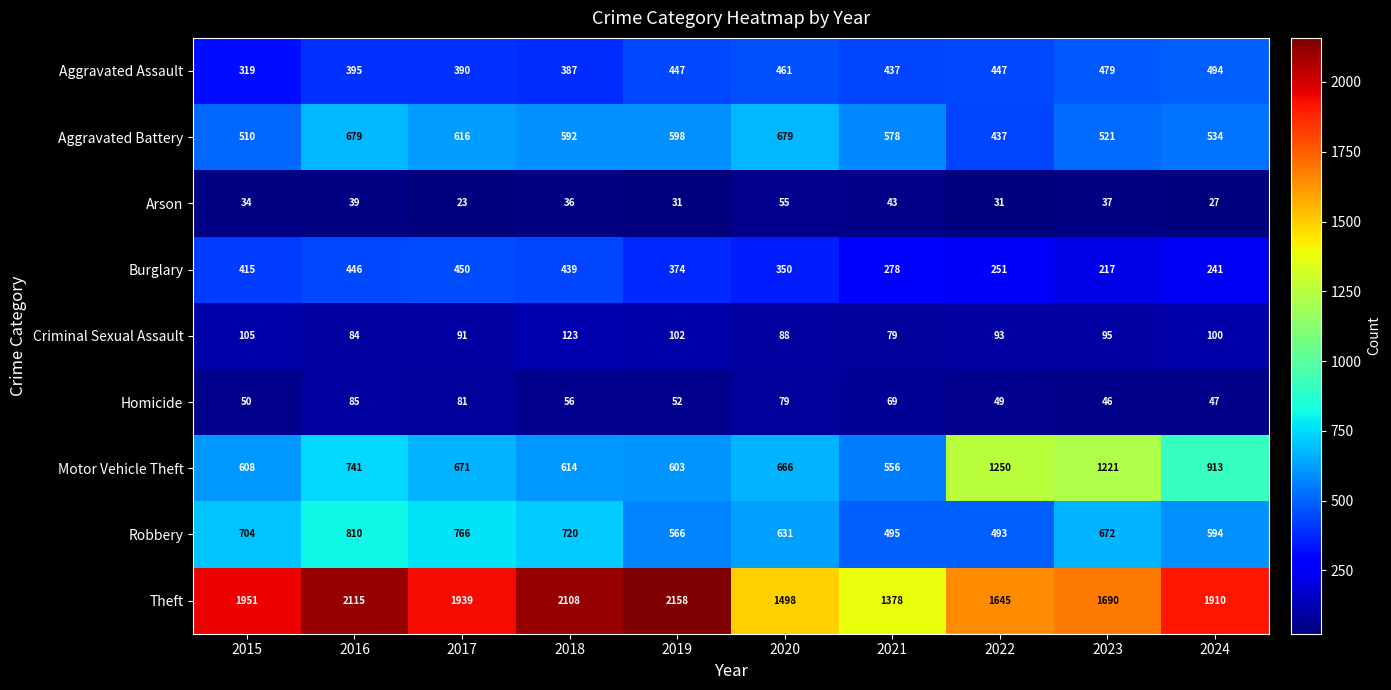

What is the difference between the highest and lowest values at 2016?

2076